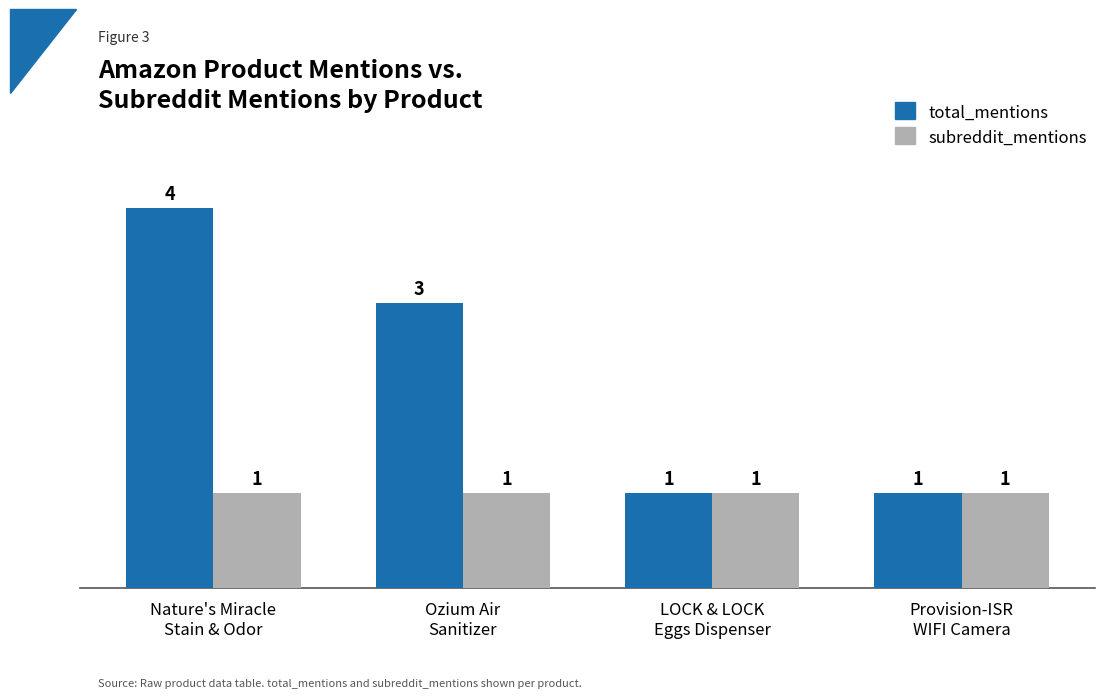

What is the label of the 1st bar from the right?

Provision-ISR
WIFI Camera